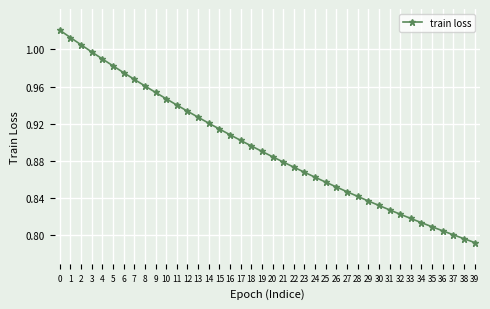

Which has a higher value, 14 or 30?

14